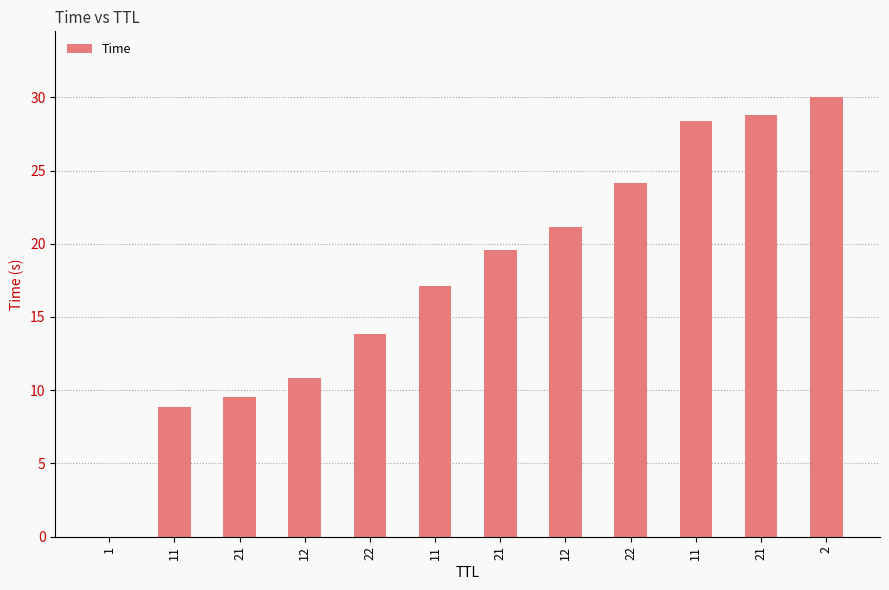

How many categories are shown in the chart?

12